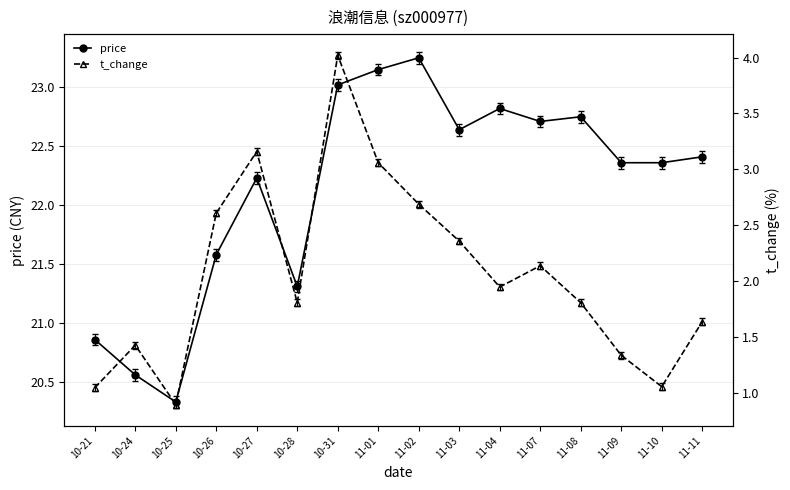

Which category has the lowest value across all series?

10-25